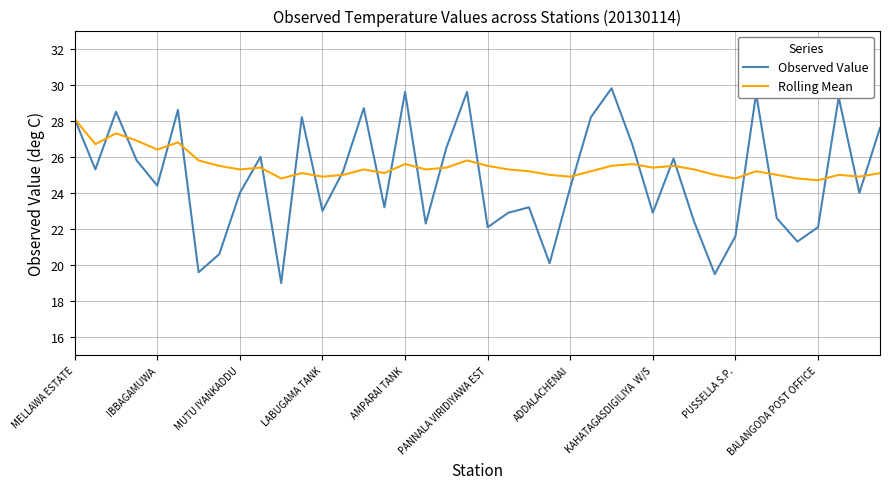

What is the maximum value for Observed Value?

29.8